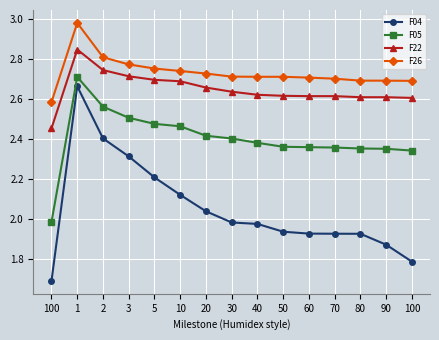

What is the difference between the F04 values at 10 and 100?

0.3